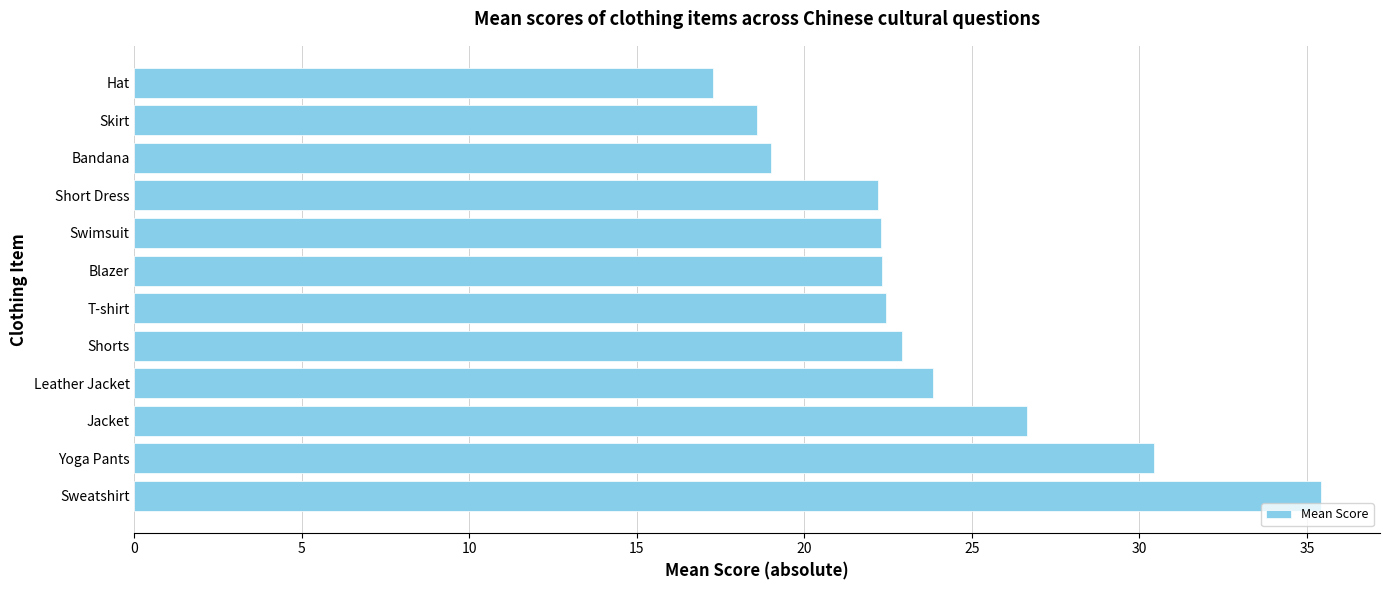

At which label is the value closest to 26?

Jacket